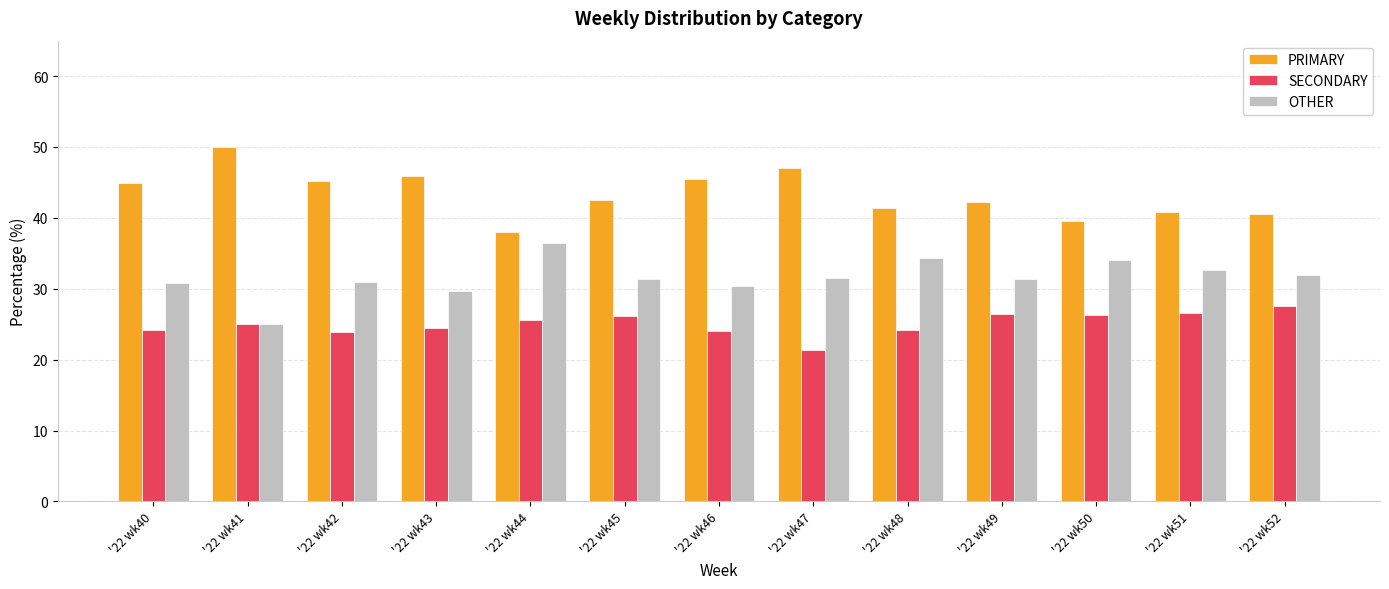

What is the difference between the highest and lowest values at '22 wk46?

21.4